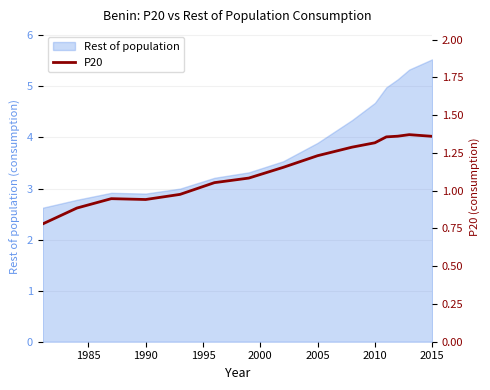

What is the highest value of the Rest of population series?

5.5